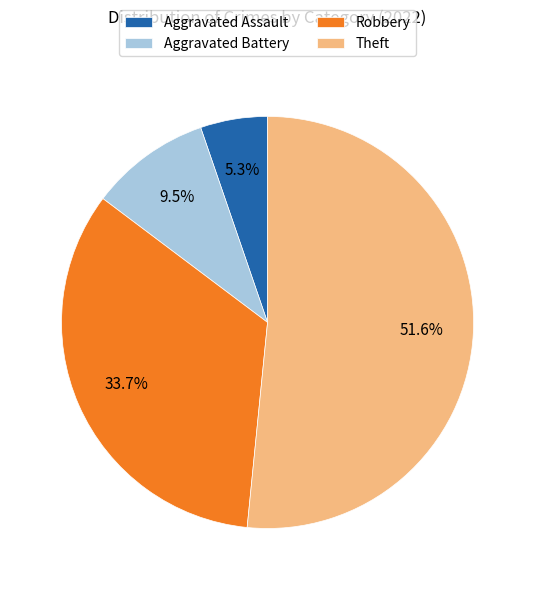

Rank the categories by value from highest to lowest.

Theft, Robbery, Aggravated Battery, Aggravated Assault